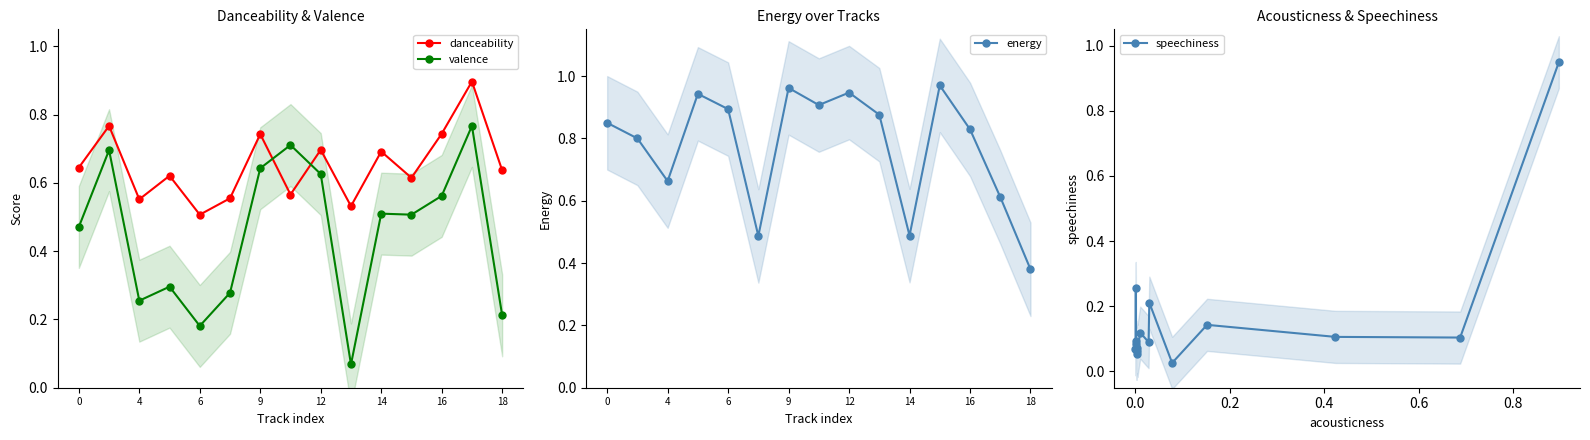

The danceability series shows 1.0 at 12. True or false?

False